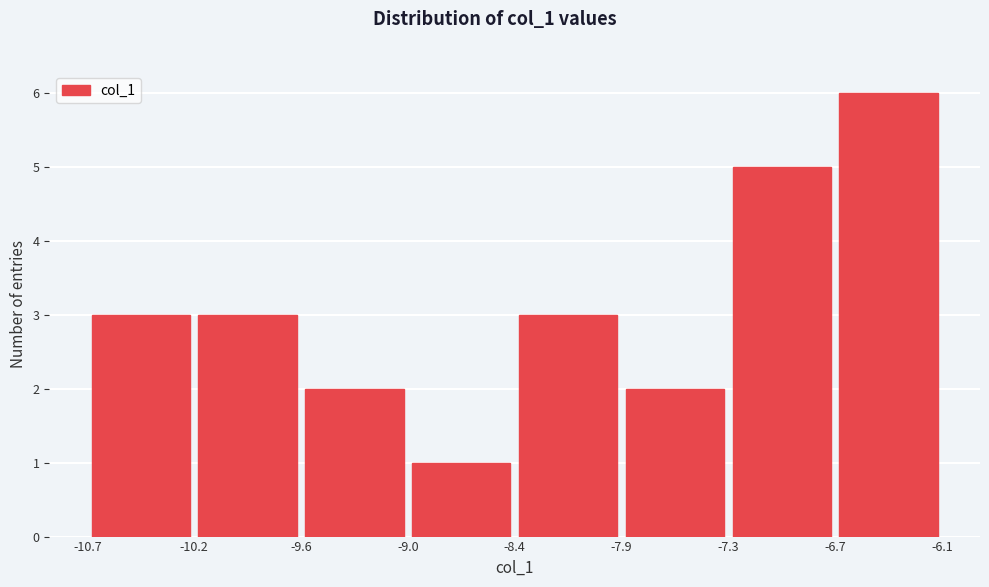

Which range on the x-axis has the tallest bar?

-6.7 to -6.1